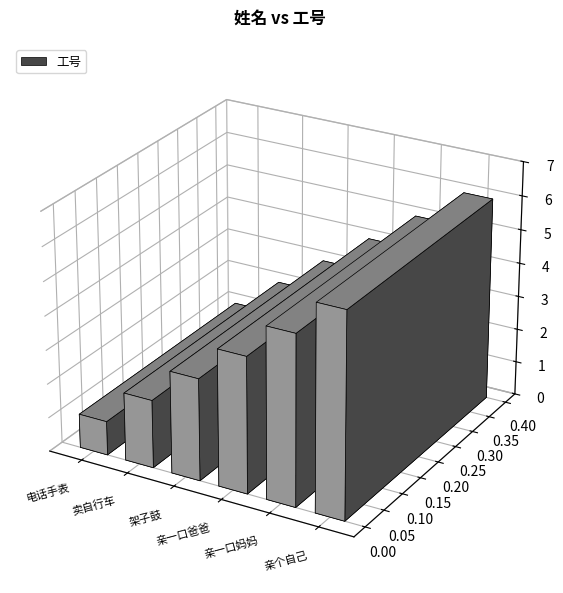

List the labels in order of value, largest first.

亲个自己, 亲一口妈妈, 亲一口爸爸, 架子鼓, 卖自行车, 电话手表